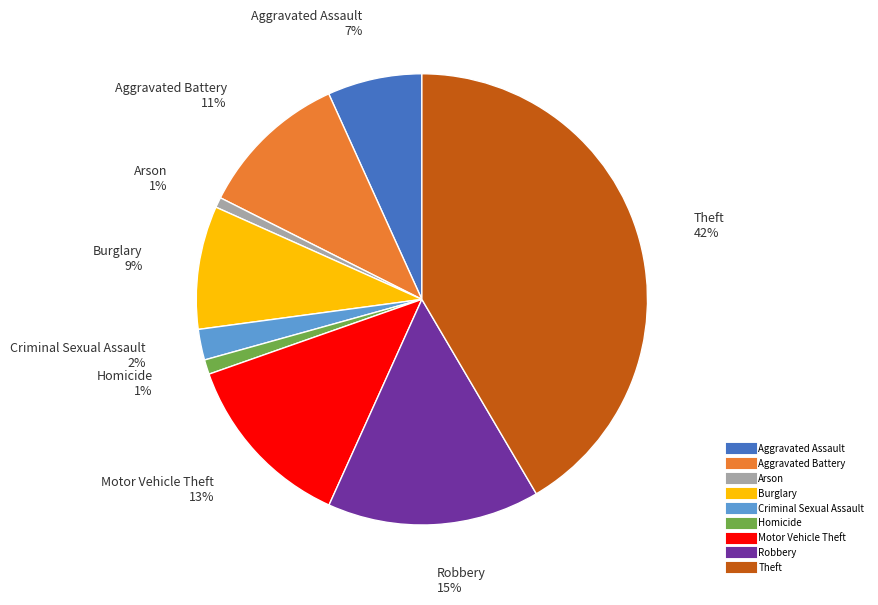

Approximately how many times larger is the value at Aggravated Assault compared to Aggravated Battery?

0.6